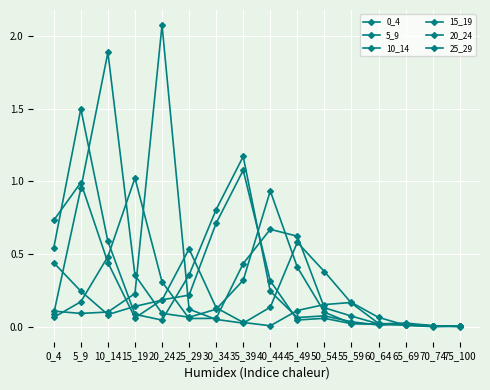

How many data points does each series have?

16